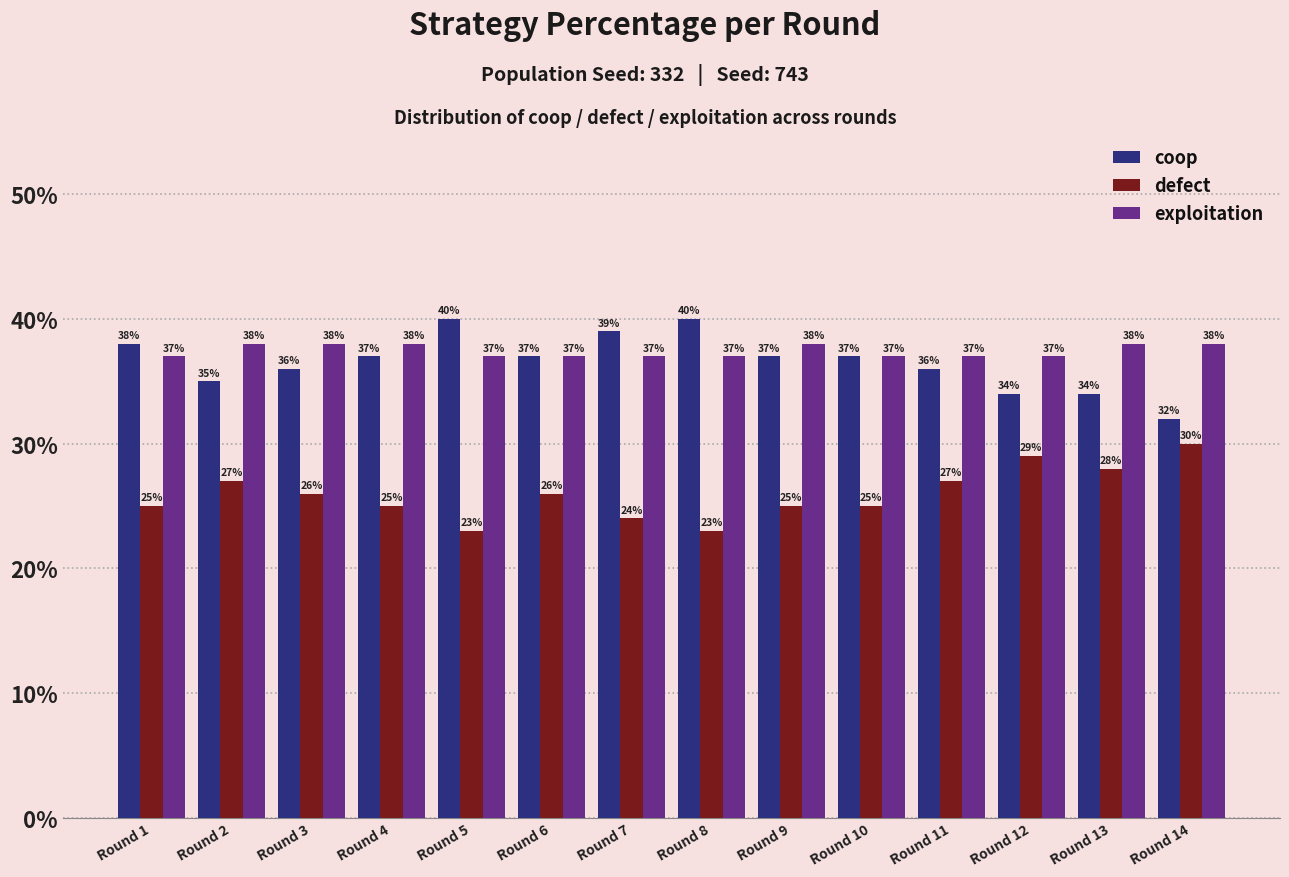

What are all the series names shown in the legend?

coop, defect, exploitation